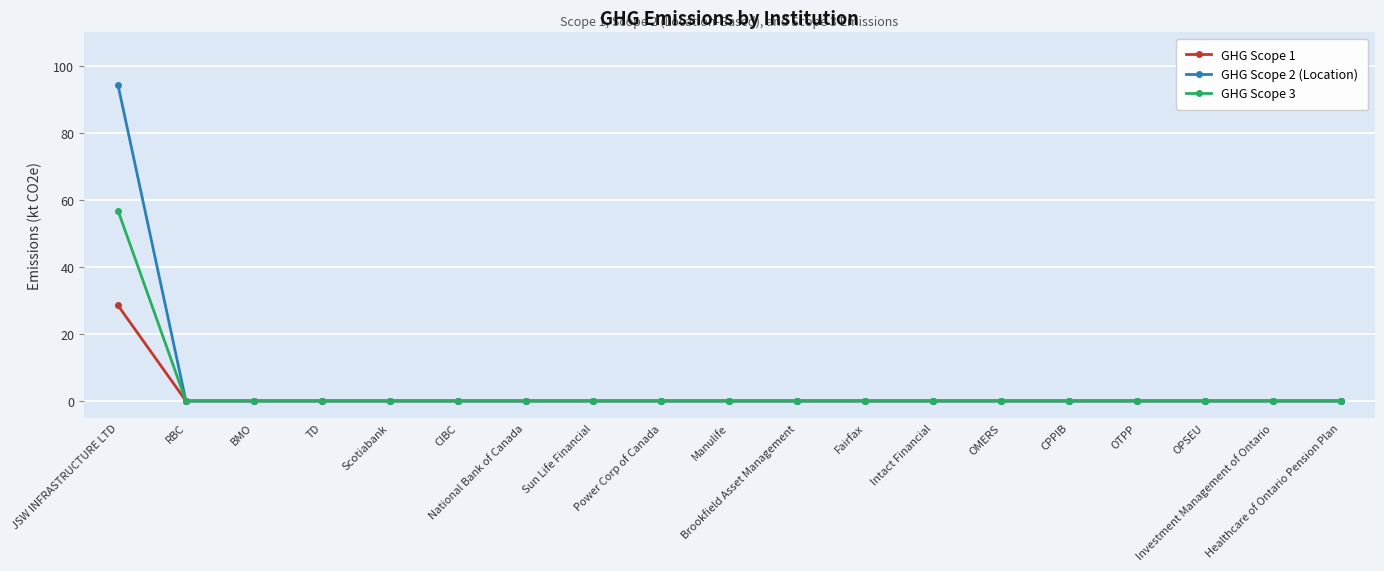

Rank the series by their maximum value, from highest to lowest.

GHG Scope 2 (Location), GHG Scope 3, GHG Scope 1